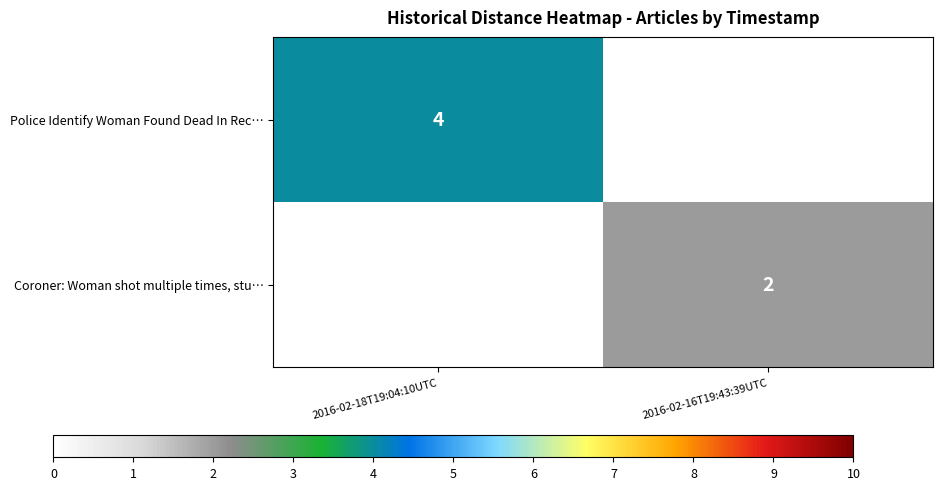

What is the minimum value shown in the chart?

2.0